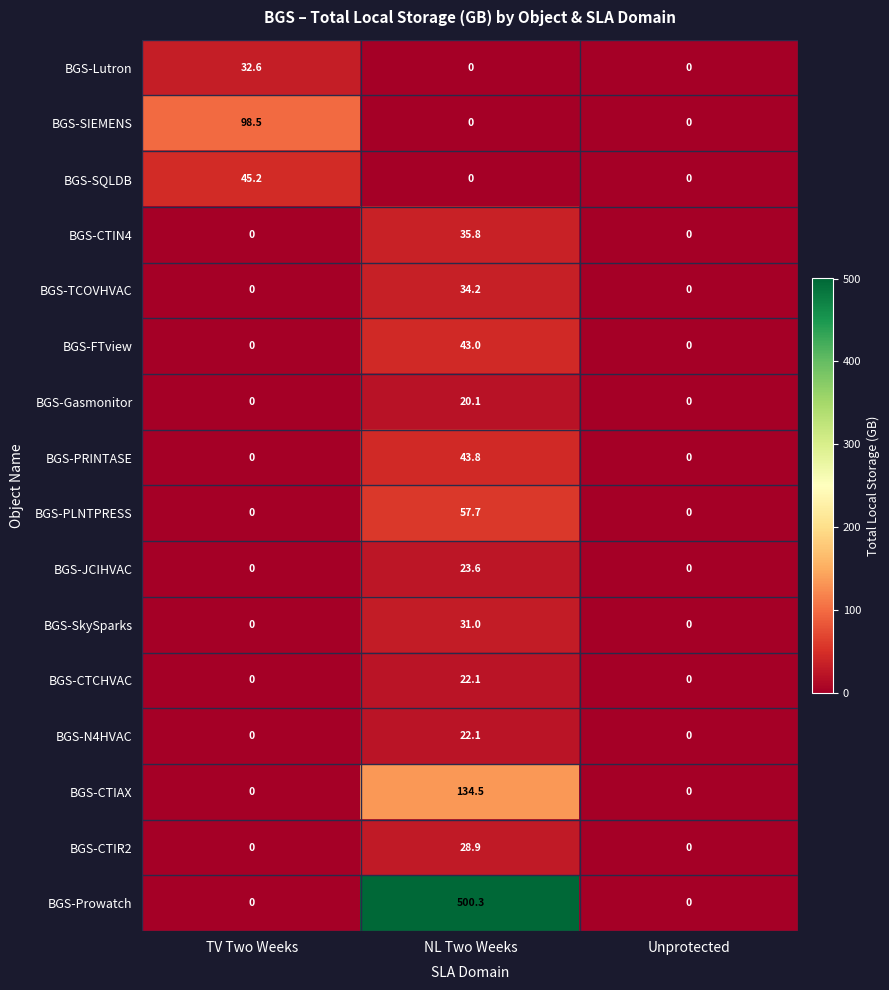

At which label does BGS-Lutron reach its peak?

TV Two Weeks